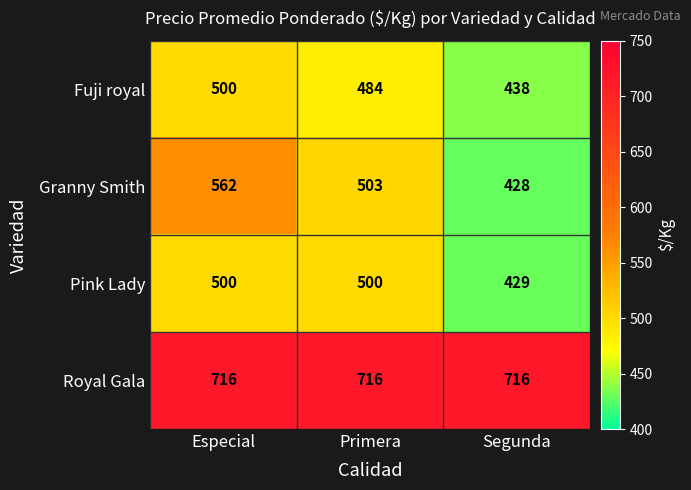

The Pink Lady series shows 500 at Especial. True or false?

True